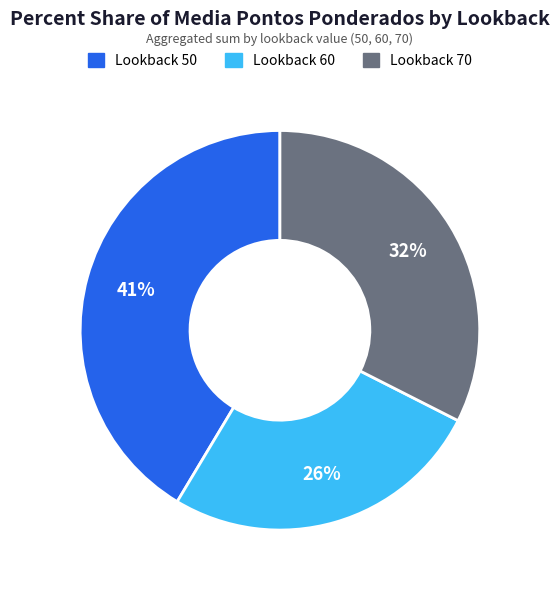

Is there any slice that represents more than half of the pie?

No